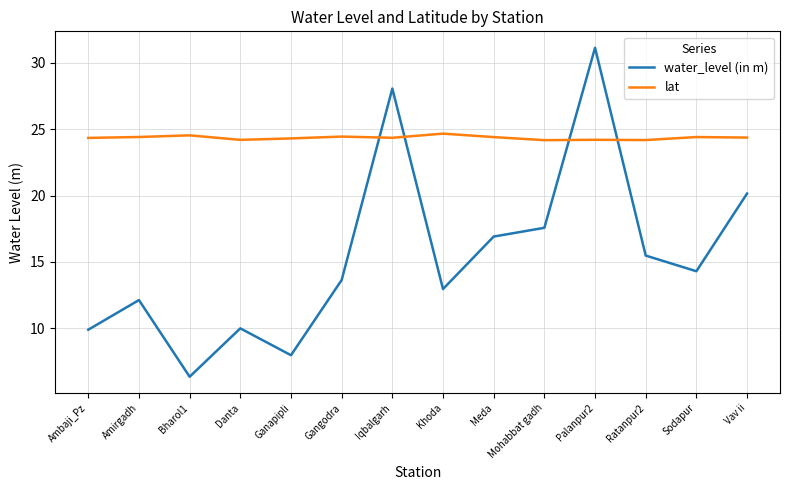

Is it true that water_level (in m) equals 14.3 at Sodapur?

True